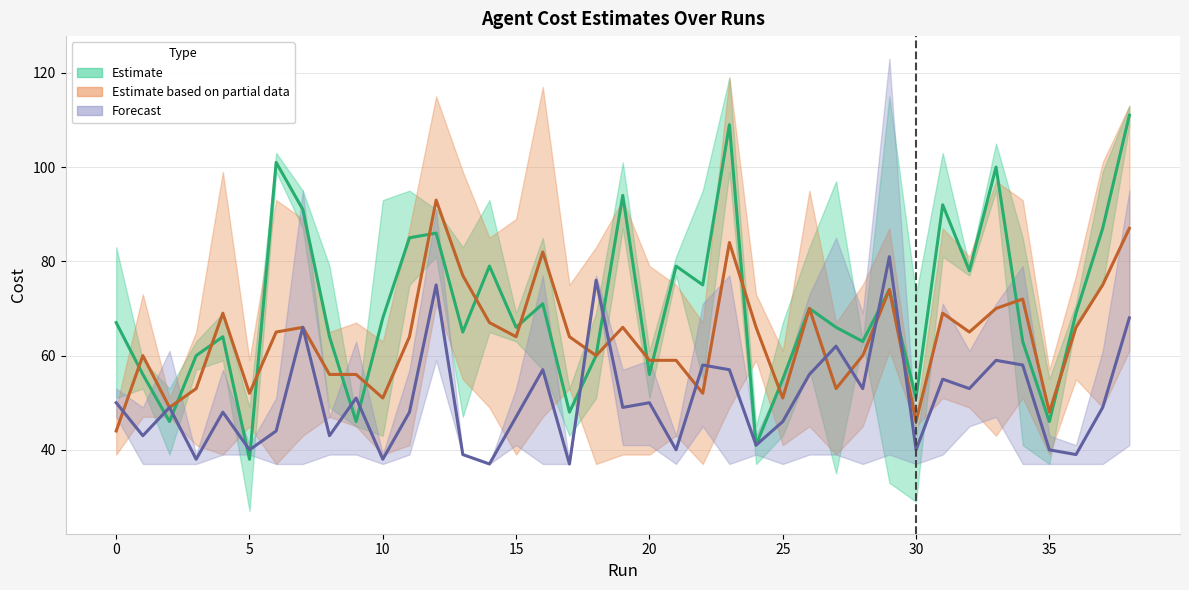

True or false: Estimate based on partial data (center) has more than 2 interior local peaks.

True